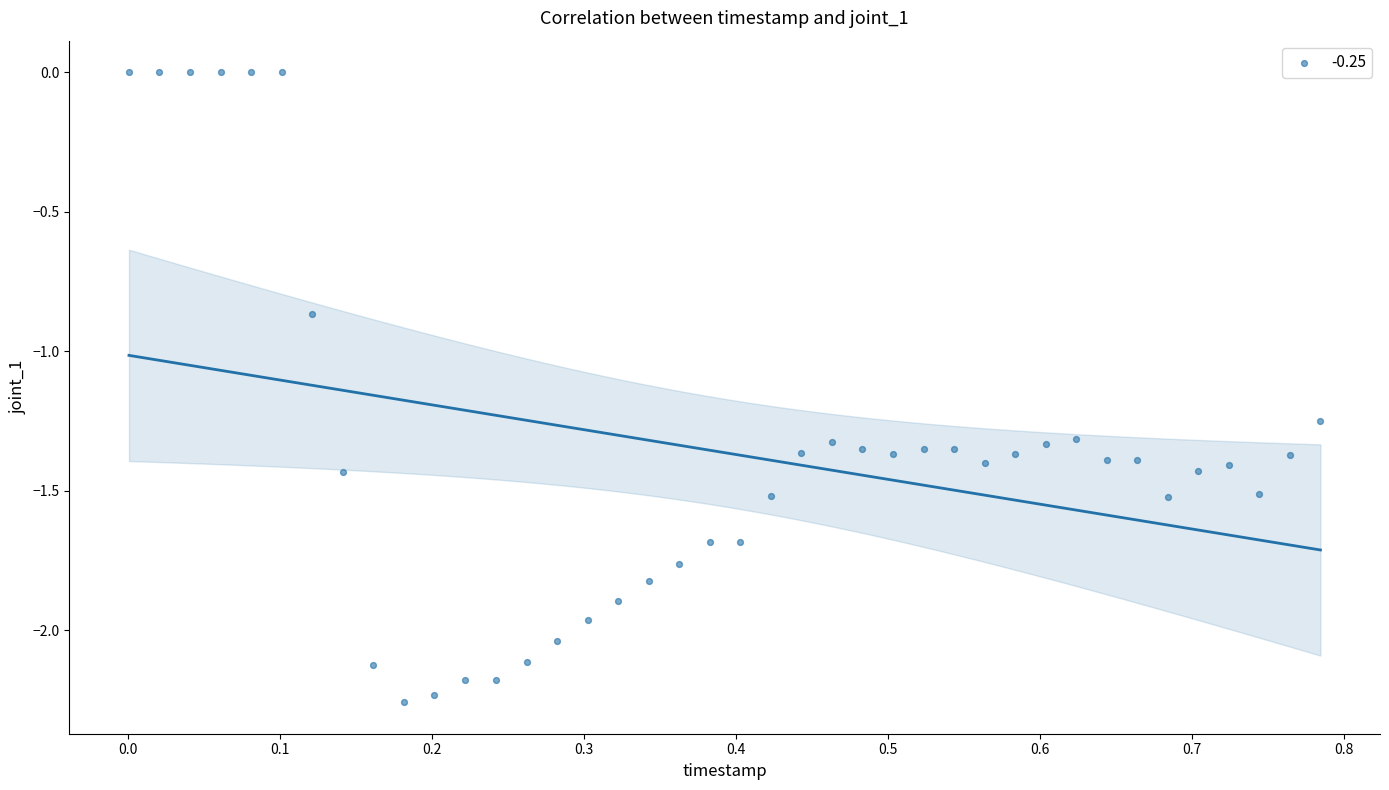

What is the range of Y values (max minus min)?

2.3